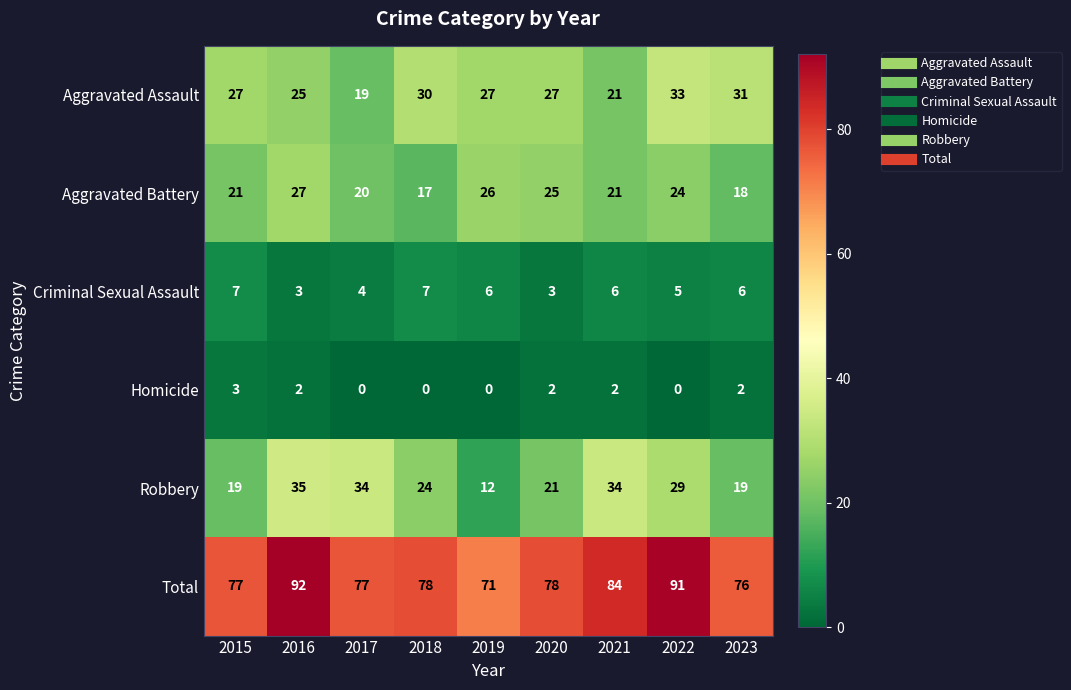

At which category is the sum across all series the highest?

2016